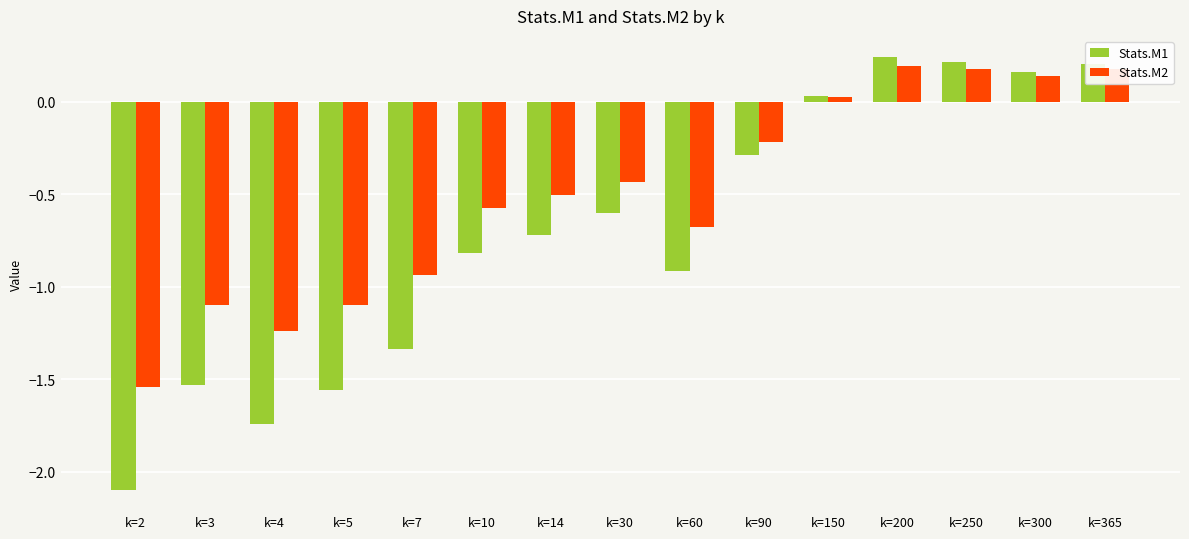

The Stats.M1 series shows -0.6 at k=30. True or false?

True